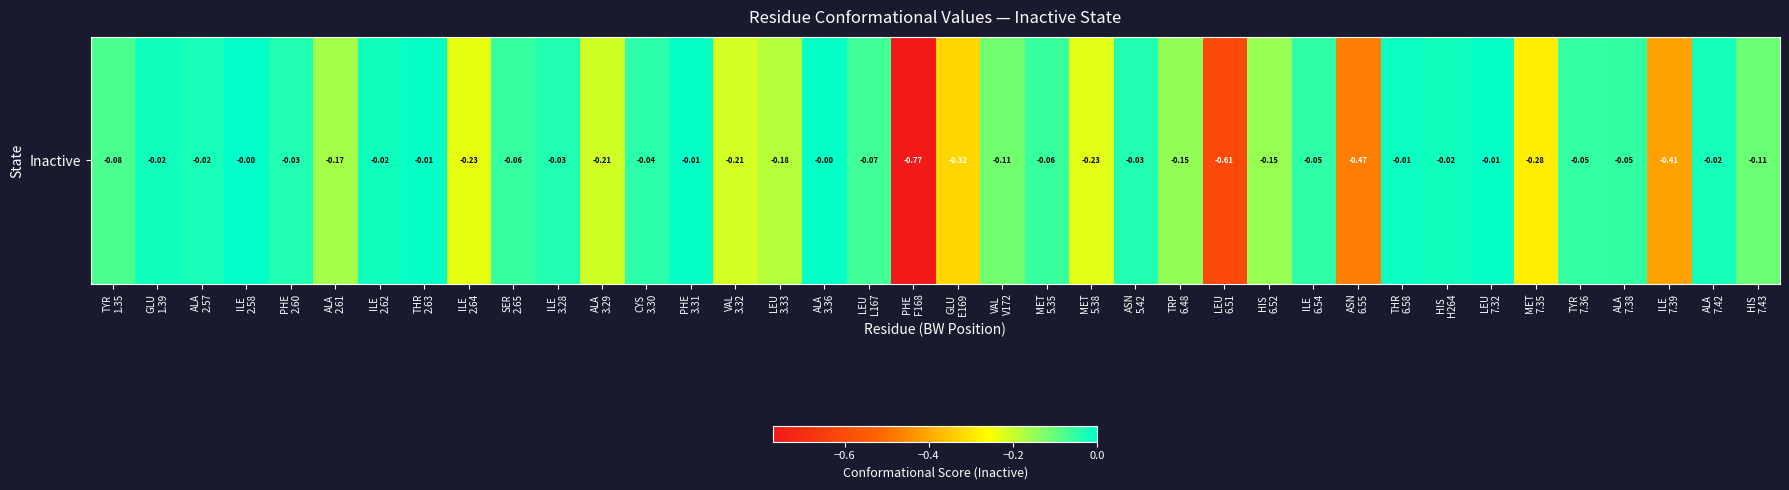

True or false: the data shows -0.2 at ALA
3.29.

True